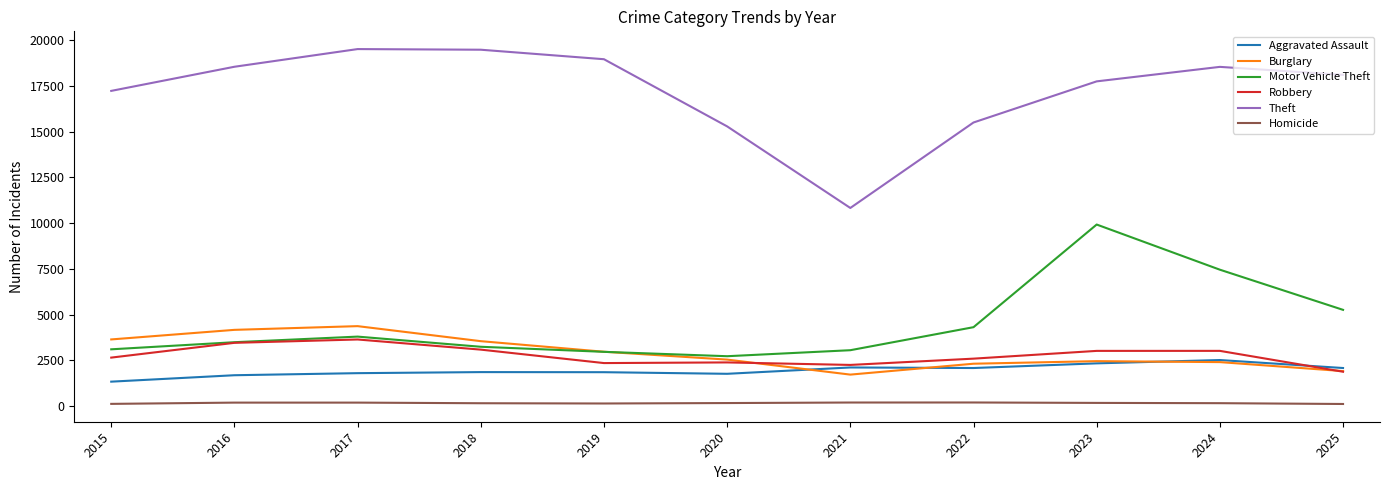

What is the highest value of the Motor Vehicle Theft series?

9925